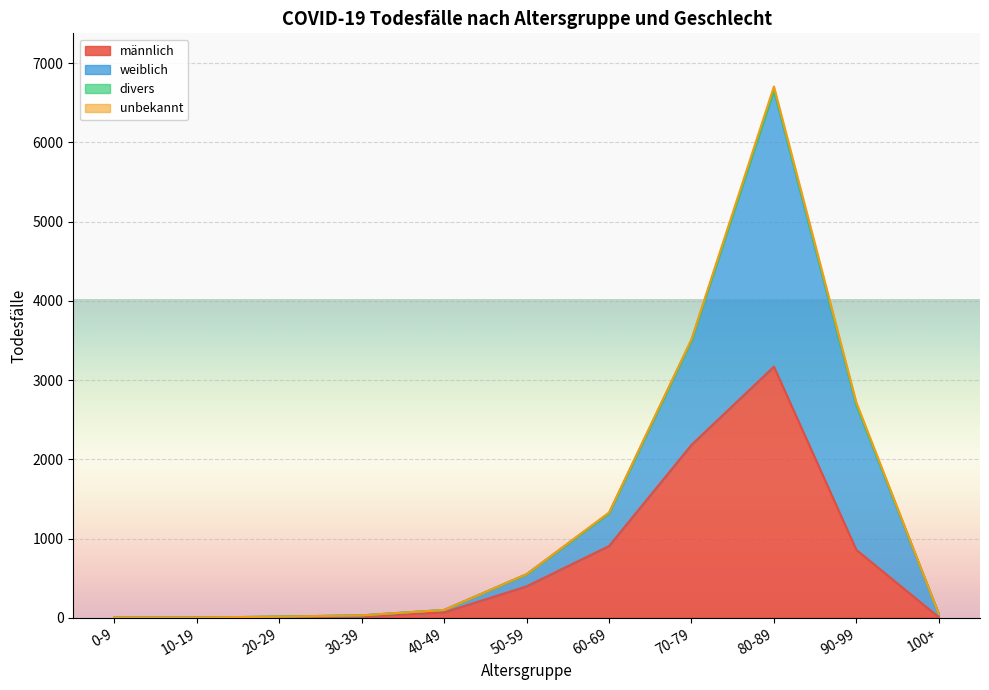

Between 0-9 and 50-59, which series saw the biggest shift?

männlich